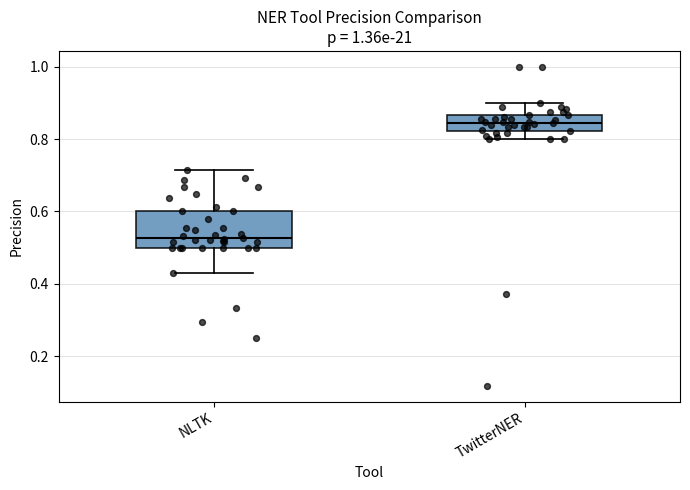

Which box's median line is the lowest?

NLTK